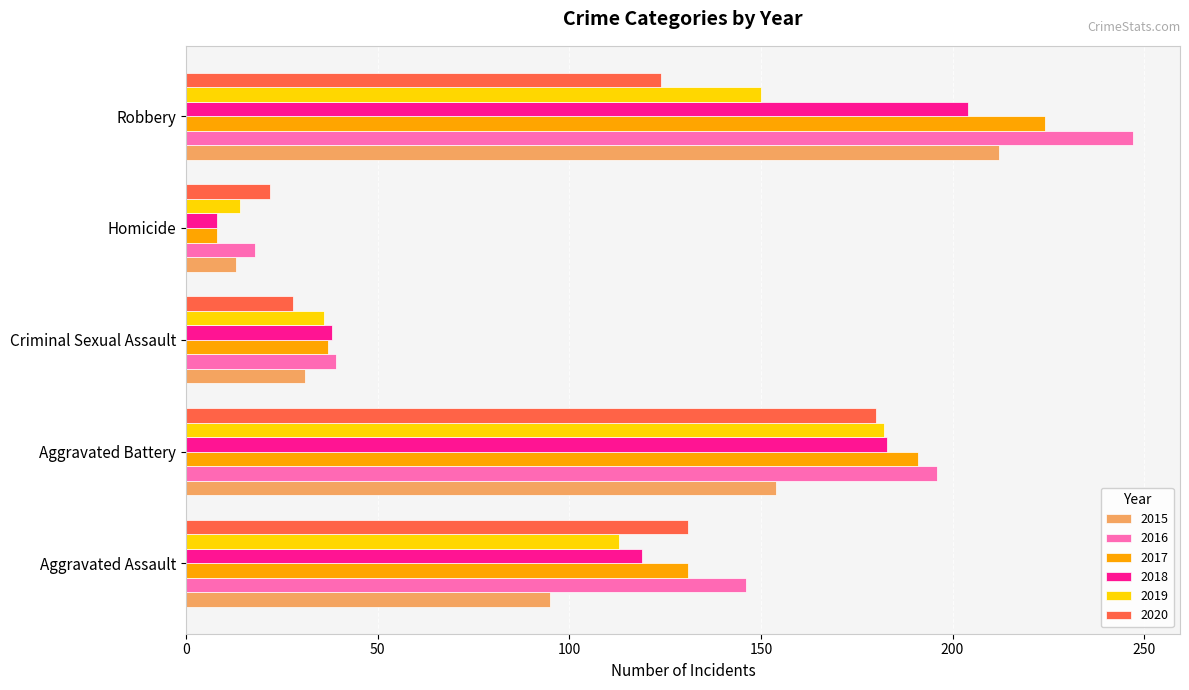

Where is 2018 nearest to the value 106?

Aggravated Assault